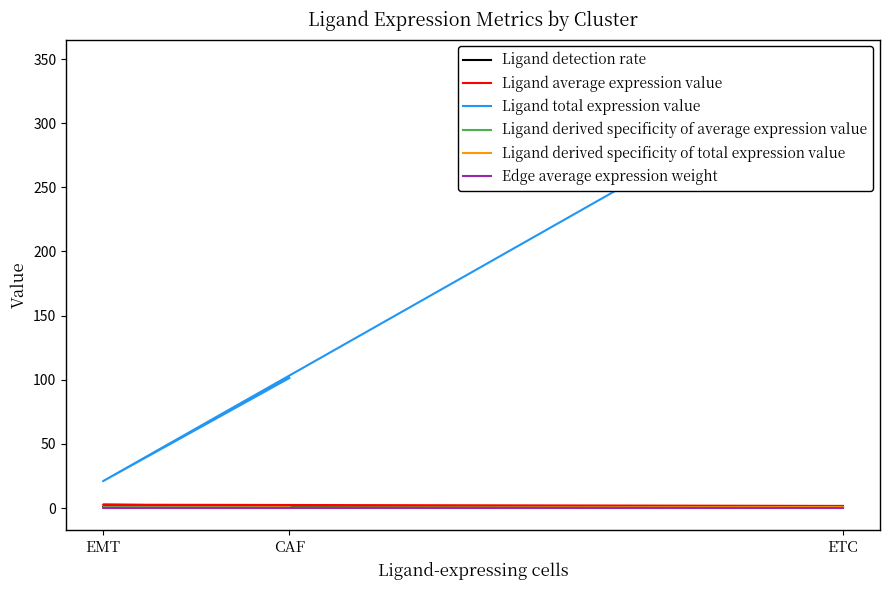

What is the approximate value of Ligand derived specificity of total expression value at CAF?

0.2